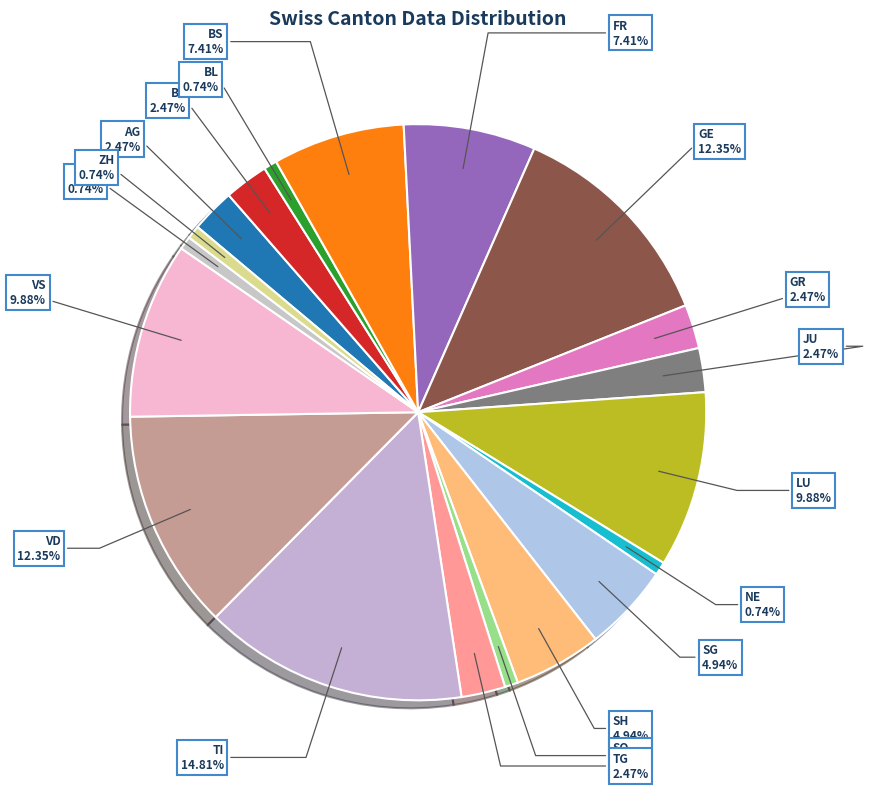

Is there a majority slice in this chart?

No